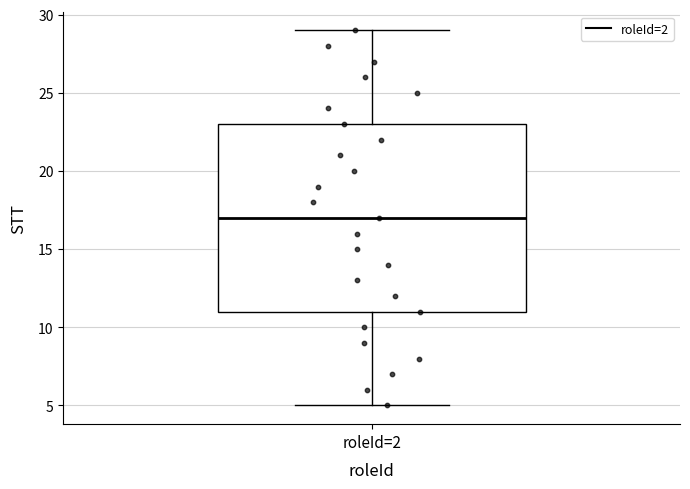

Read this box plot against the y-axis: the position of the median line, the range covered by the box, and the ends of both whiskers. The values are not printed on the chart, so give them approximately, as read against the axis.

median 17, box 11 to 23, whiskers 5 to 29